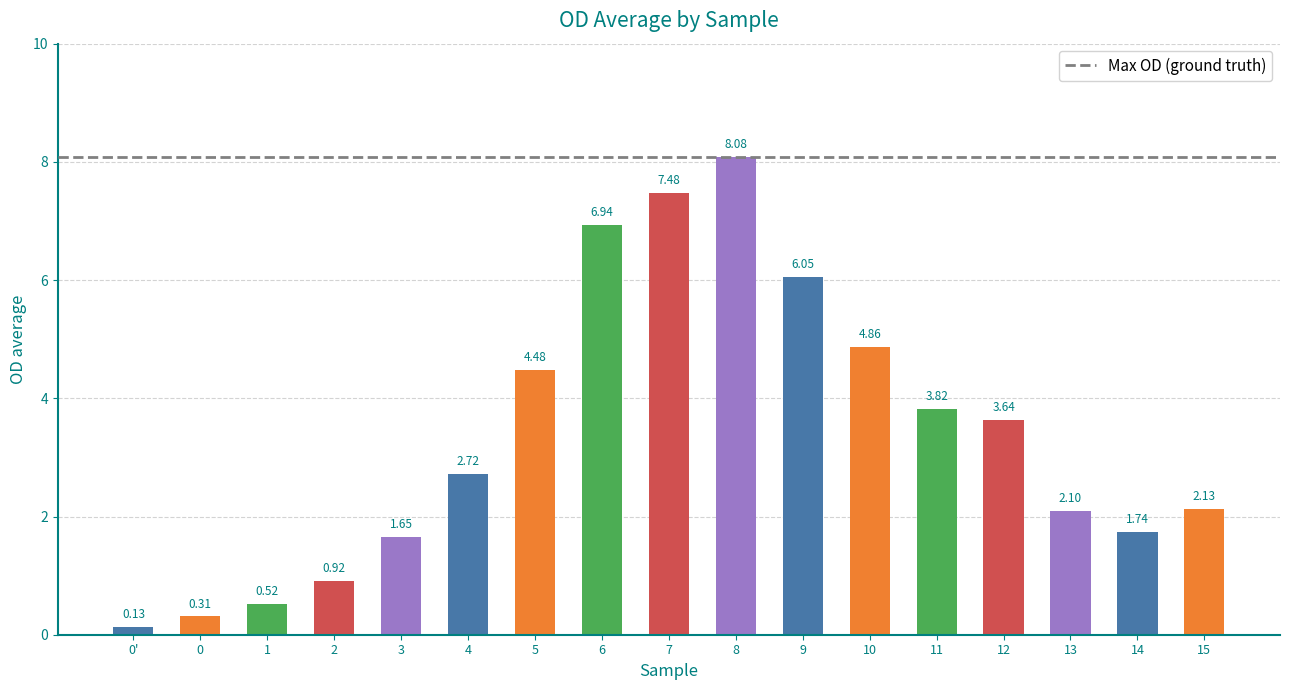

True or false: the data shows 0.3 at 2.

False